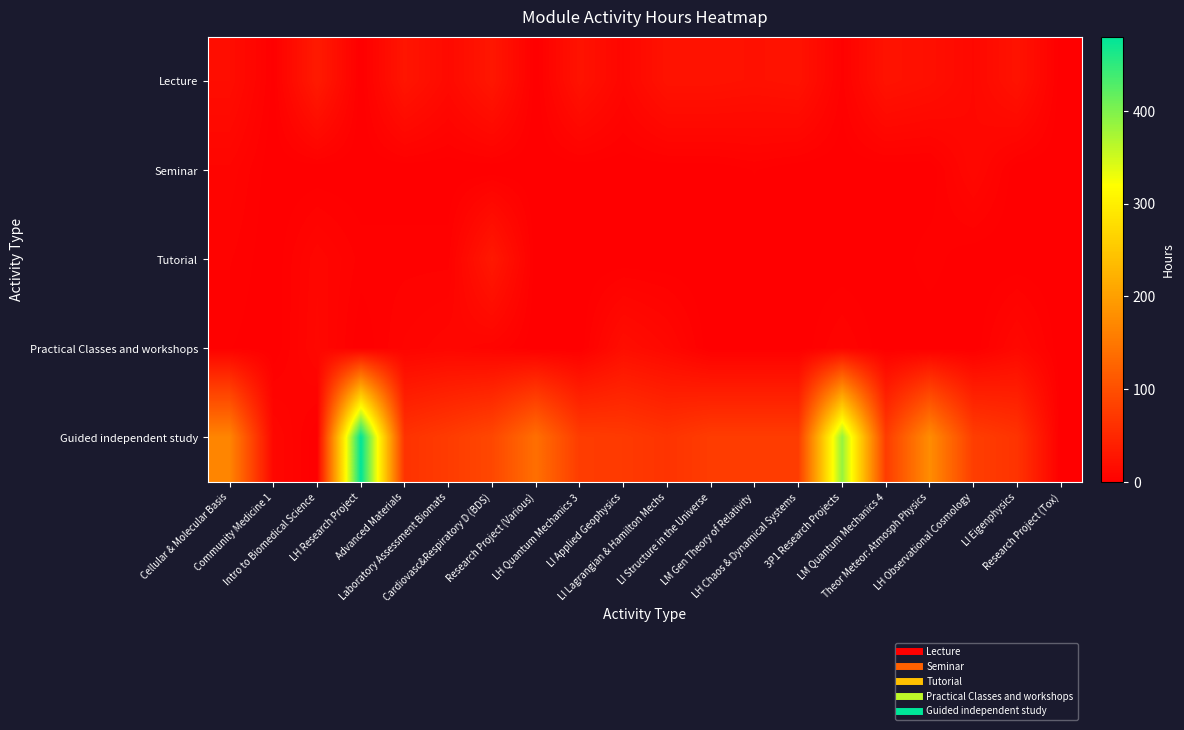

Reading right to left, extract all data points from this chart.

Lecture: Research Project (Tox)=0	LI Eigenphysics=24	LH Observational Cosmology=11	Theor Meteor: Atmosph Physics=20	LM Quantum Mechanics 4=24	3P1 Research Projects=3	LH Chaos & Dynamical Systems=24	LM Gen Theory of Relativity=22	LI Structure in the Universe=24	LI Lagrangian & Hamilton Mechs=24	LI Applied Geophysics=9	LH Quantum Mechanics 3=24	Research Project (Various)=0	Cardiovasc&Respiratory D (BDS)=29	Laboratory Assessment Biomats=13	Advanced Materials=27	LH Research Project=0	Intro to Biomedical Science=34	Community Medicine 1=1	Cellular & Molecular Basis=17
Seminar: Research Project (Tox)=0	LI Eigenphysics=0	LH Observational Cosmology=11	Theor Meteor: Atmosph Physics=0	LM Quantum Mechanics 4=0	3P1 Research Projects=0	LH Chaos & Dynamical Systems=0	LM Gen Theory of Relativity=2	LI Structure in the Universe=0	LI Lagrangian & Hamilton Mechs=0	LI Applied Geophysics=0	LH Quantum Mechanics 3=0	Research Project (Various)=0	Cardiovasc&Respiratory D (BDS)=0	Laboratory Assessment Biomats=0	Advanced Materials=0	LH Research Project=0	Intro to Biomedical Science=0	Community Medicine 1=0	Cellular & Molecular Basis=7
Tutorial: Research Project (Tox)=0	LI Eigenphysics=0	LH Observational Cosmology=0	Theor Meteor: Atmosph Physics=3	LM Quantum Mechanics 4=0	3P1 Research Projects=0	LH Chaos & Dynamical Systems=0	LM Gen Theory of Relativity=0	LI Structure in the Universe=0	LI Lagrangian & Hamilton Mechs=0	LI Applied Geophysics=0	LH Quantum Mechanics 3=0	Research Project (Various)=0	Cardiovasc&Respiratory D (BDS)=31	Laboratory Assessment Biomats=3	Advanced Materials=3	LH Research Project=3	Intro to Biomedical Science=9	Community Medicine 1=0	Cellular & Molecular Basis=4
Practical Classes and workshops: Research Project (Tox)=0	LI Eigenphysics=11	LH Observational Cosmology=0	Theor Meteor: Atmosph Physics=0	LM Quantum Mechanics 4=0	3P1 Research Projects=6	LH Chaos & Dynamical Systems=0	LM Gen Theory of Relativity=0	LI Structure in the Universe=0	LI Lagrangian & Hamilton Mechs=11	LI Applied Geophysics=18	LH Quantum Mechanics 3=0	Research Project (Various)=0	Cardiovasc&Respiratory D (BDS)=6	Laboratory Assessment Biomats=9	Advanced Materials=6	LH Research Project=0	Intro to Biomedical Science=10	Community Medicine 1=0	Cellular & Molecular Basis=2
Guided independent study: Research Project (Tox)=0	LI Eigenphysics=65	LH Observational Cosmology=78	Theor Meteor: Atmosph Physics=177	LM Quantum Mechanics 4=76	3P1 Research Projects=386	LH Chaos & Dynamical Systems=76	LM Gen Theory of Relativity=76	LI Structure in the Universe=76	LI Lagrangian & Hamilton Mechs=65	LI Applied Geophysics=73	LH Quantum Mechanics 3=76	Research Project (Various)=140	Cardiovasc&Respiratory D (BDS)=90	Laboratory Assessment Biomats=75	Advanced Materials=64	LH Research Project=480	Intro to Biomedical Science=0	Community Medicine 1=10	Cellular & Molecular Basis=167